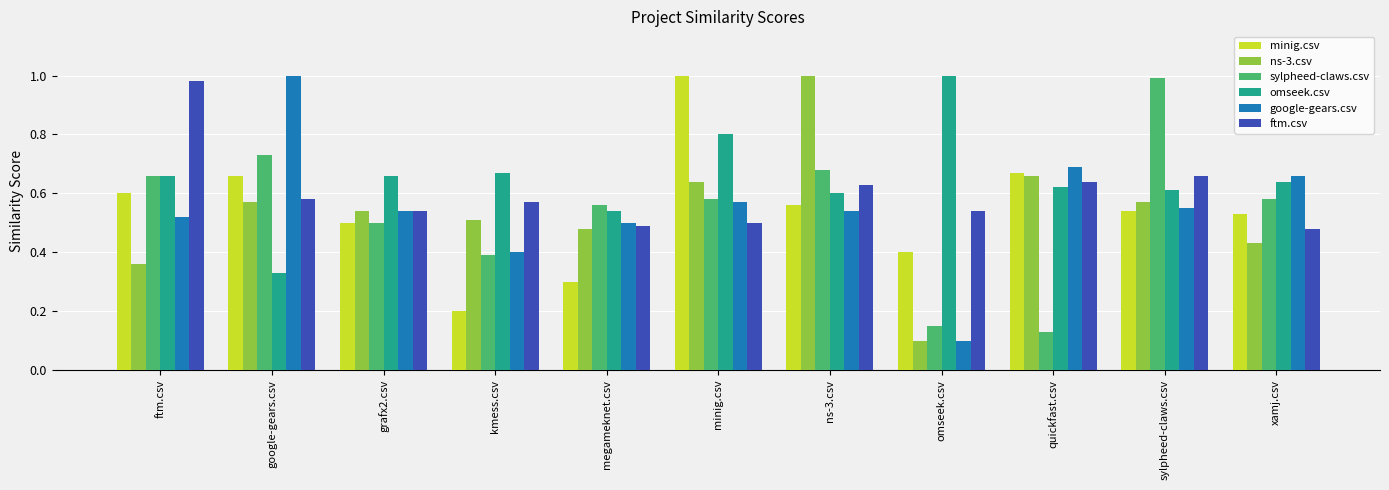

Where is google-gears.csv nearest to the value 0?

omseek.csv